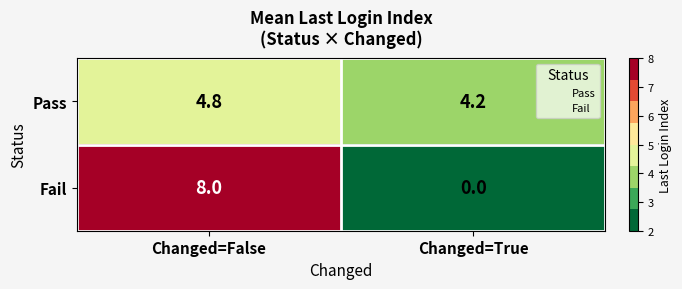

Is it true that Pass equals 8.6 at Changed=False?

False